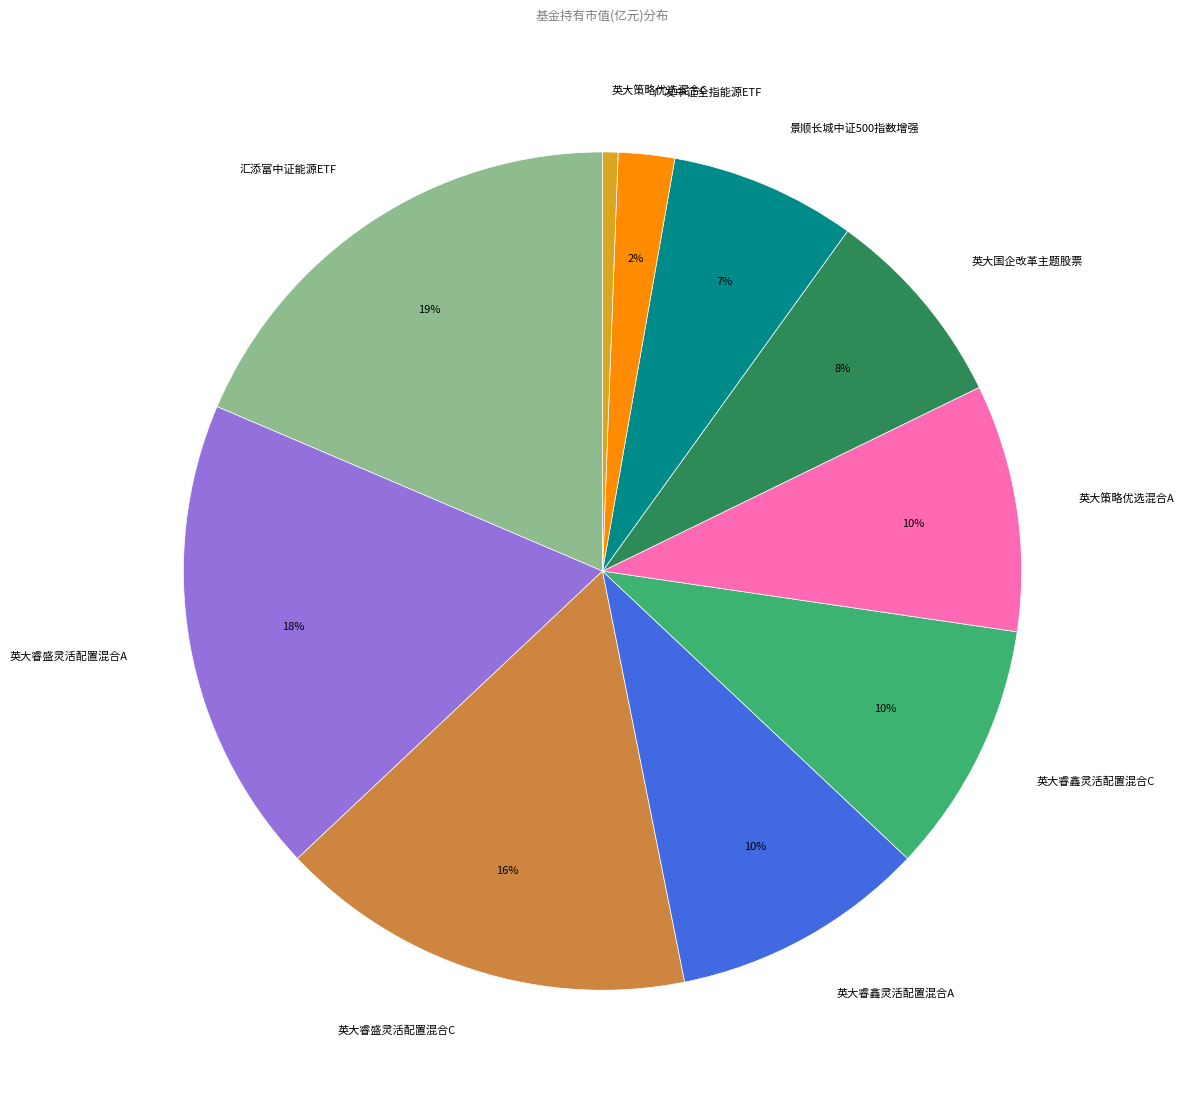

To the nearest percent, what is the difference between the 英大睿鑫灵活配置混合A and 英大策略优选混合C slice percentages?

9%